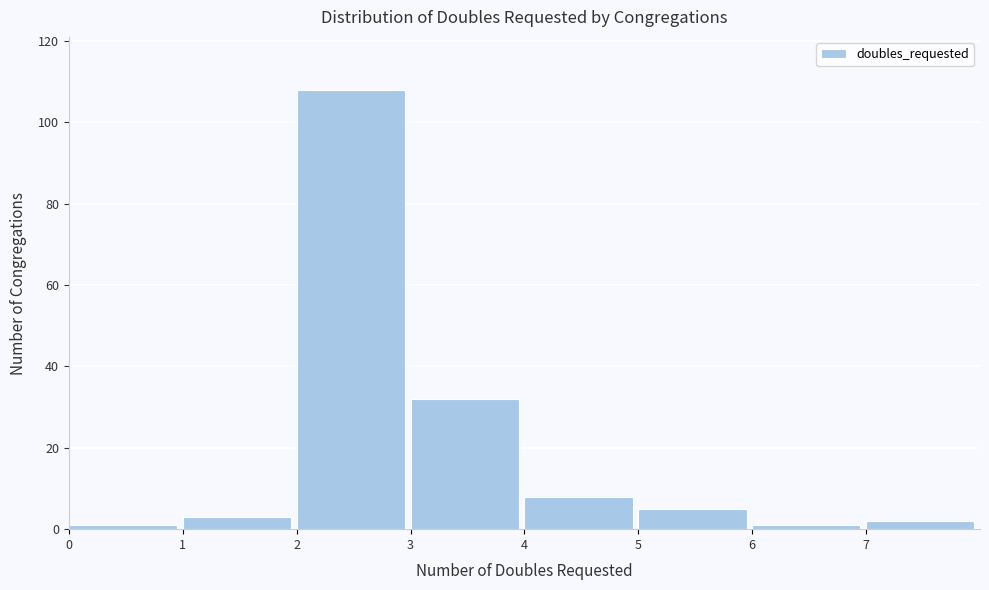

Reading left to right, transcribe this chart: for each bar, give the range it covers on the x-axis and its height. The values are not printed on the chart, so give them approximately, as read against the axis.

0 to 1: under 2
1 to 2: 4
2 to 3: 108
3 to 4: 32
4 to 5: 8
5 to 6: 6
6 to 7: under 2
7 to 8: 2